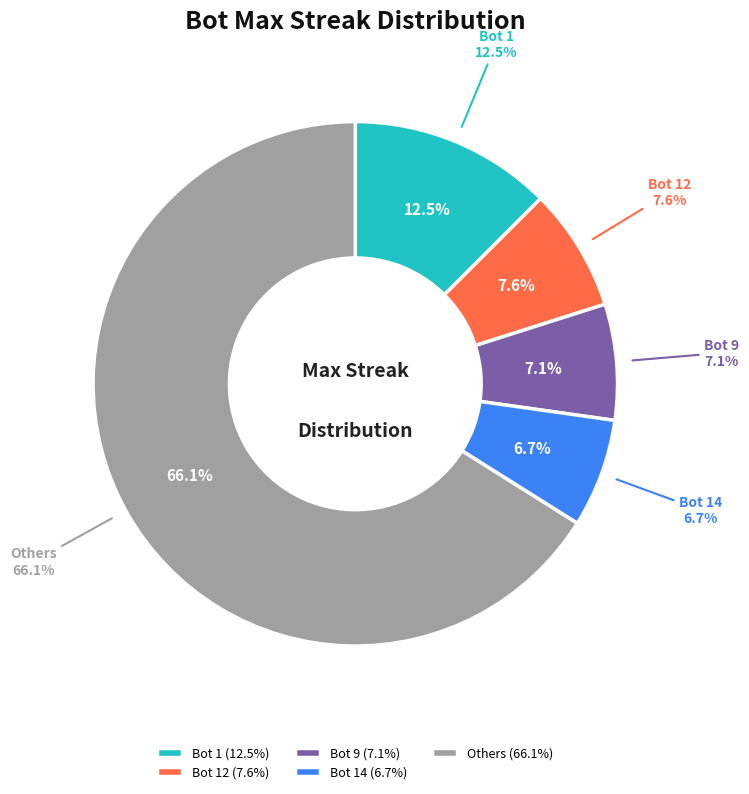

To the nearest percent, what portion does Bot 6 represent?

4%